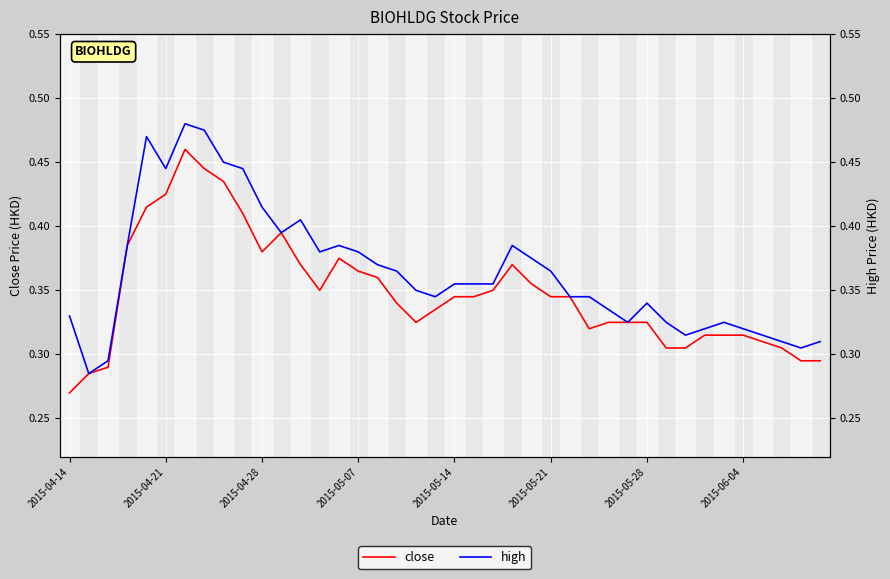

True or false: high and close intersect in this chart.

False